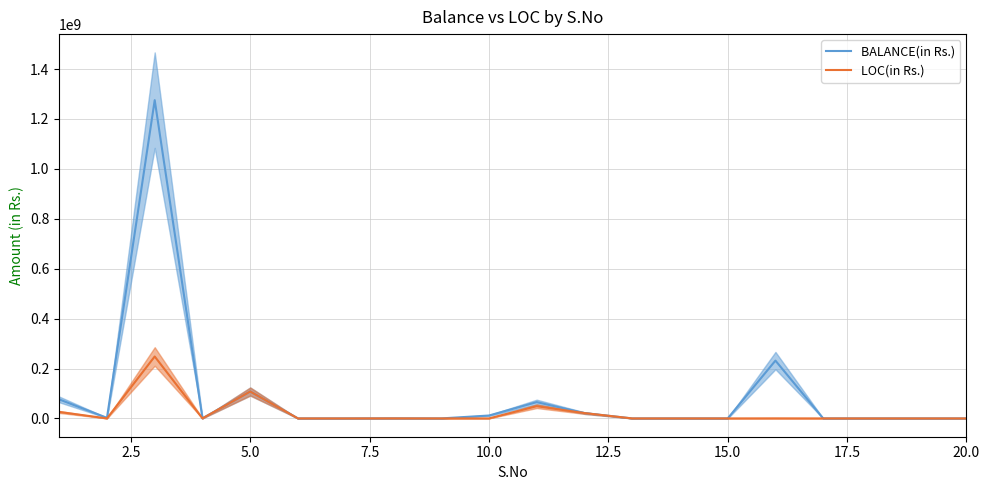

How many lines are shown in the chart?

2